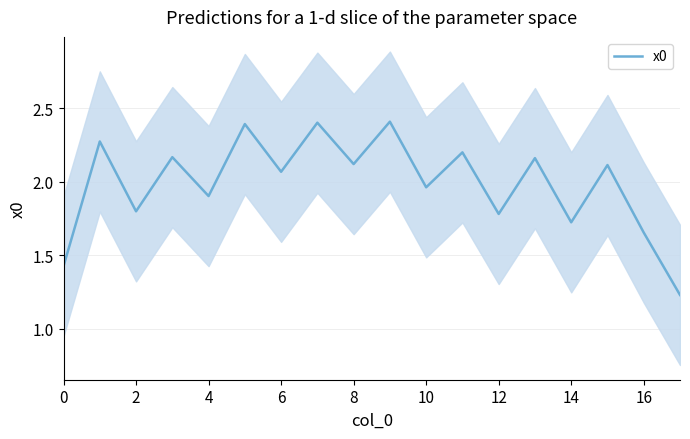

Which has a higher value, 12 or 16?

12